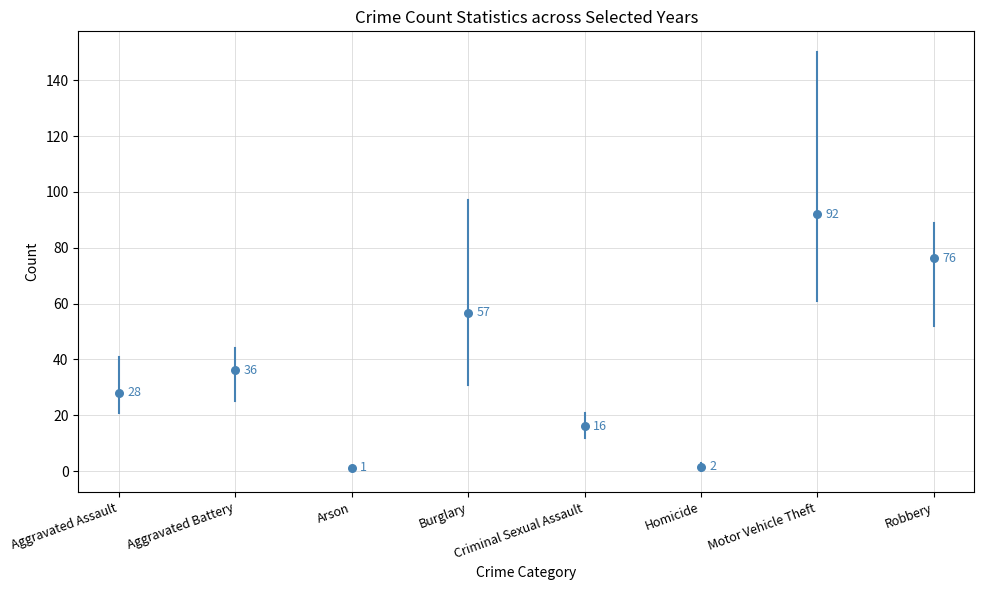

What Y value in the scatter plot is closest to 46?

36.2